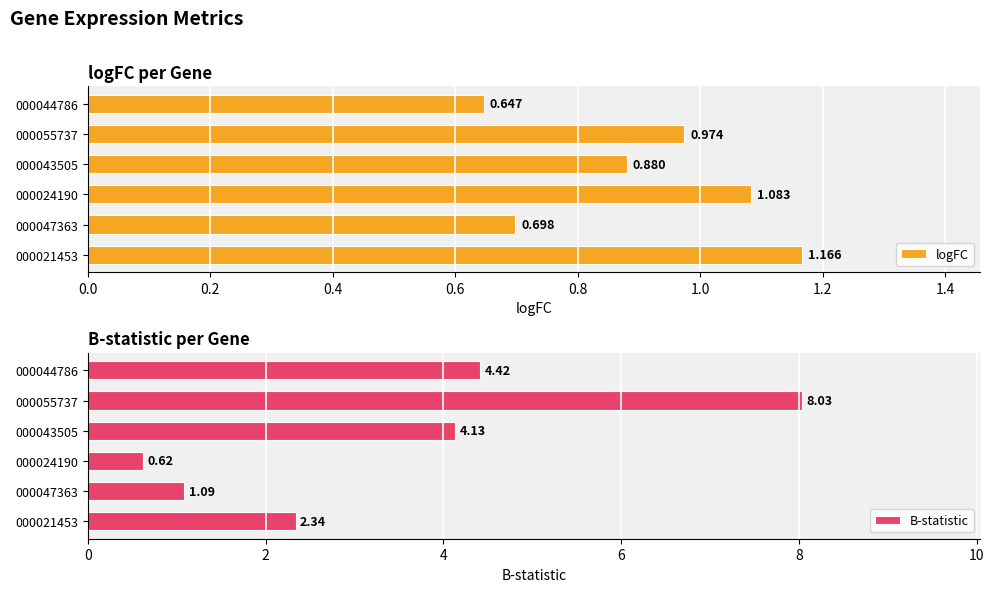

What is the difference between the maximum and minimum values in the logFC series?

0.5